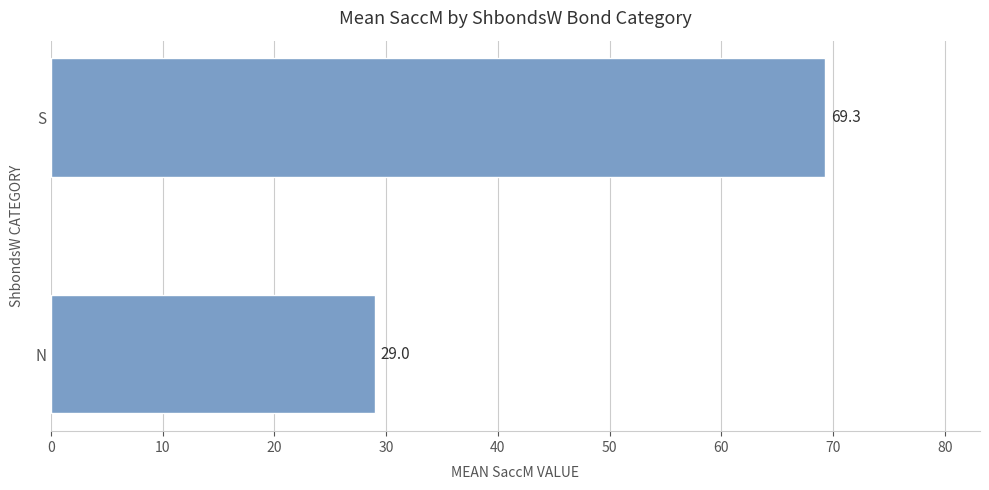

What is the change in value from N to S?

+40.3